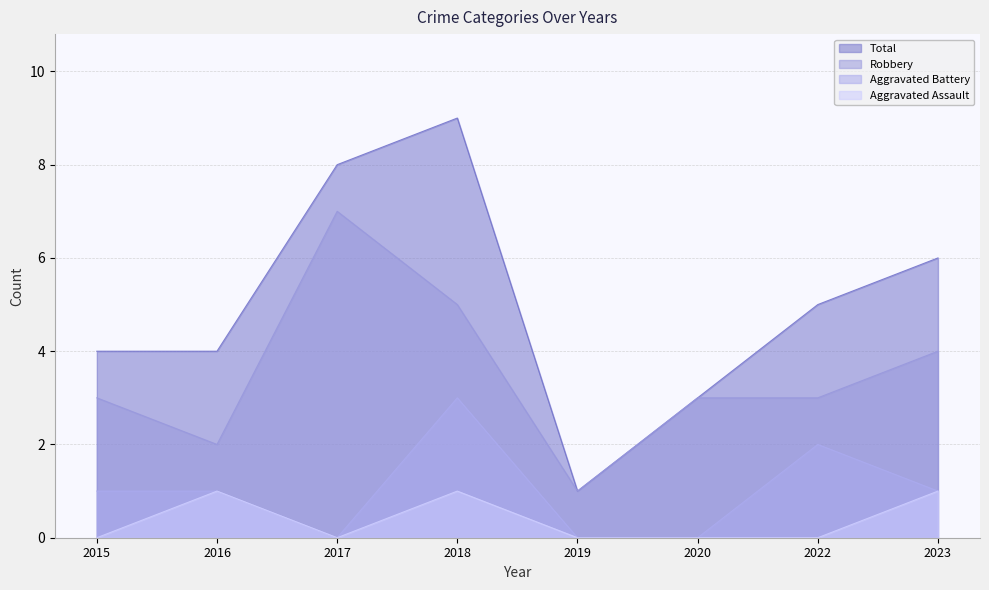

Read the Total value at 2022.

5